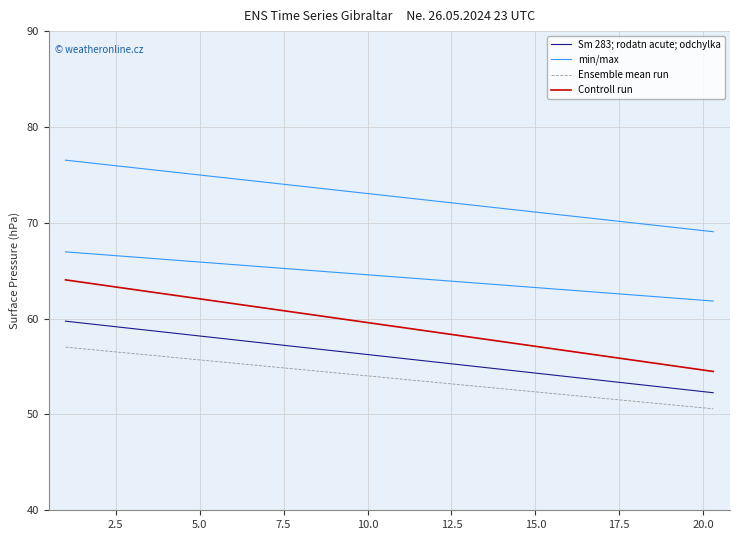

What is the value of the Controll run point at the 2nd from the left?

54.5